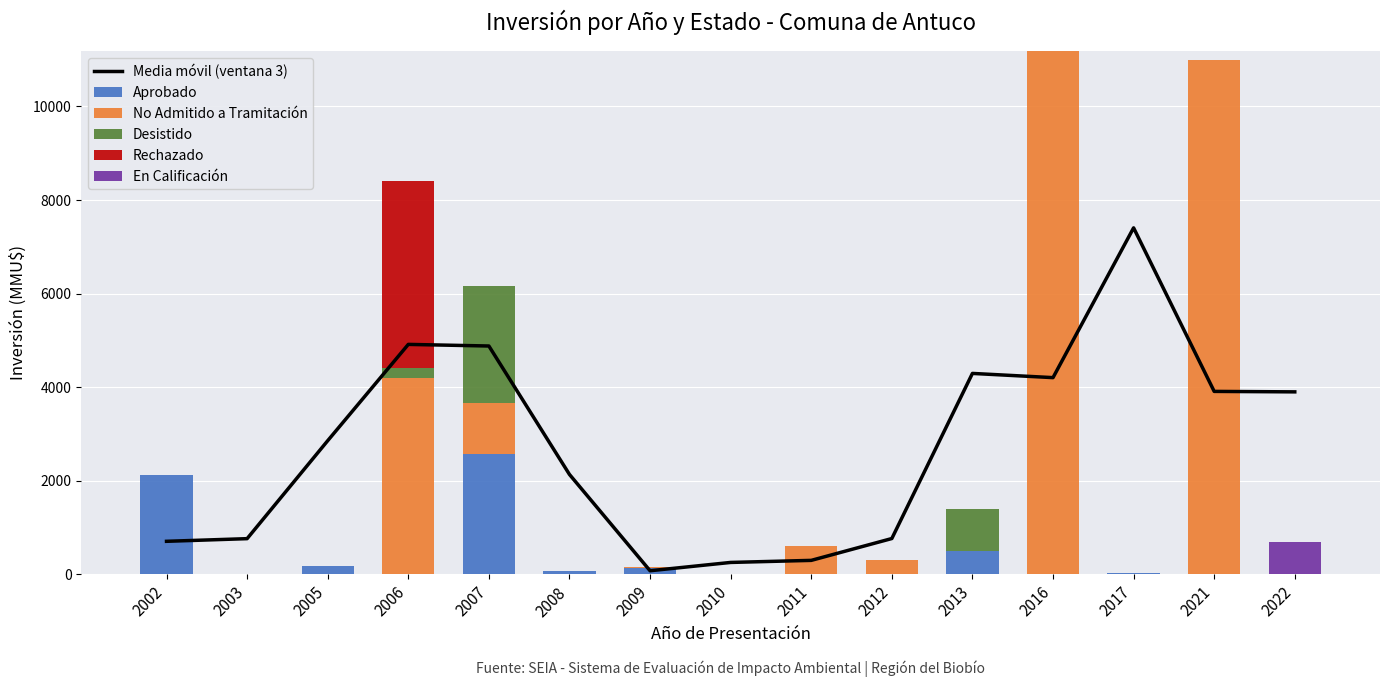

Reading right to left, list all the values displayed in this chart.

Media móvil (ventana 3): 2022=3900.0	2021=3910.0	2017=7404.0	2016=4204.0	2013=4294.0	2012=766.7	2011=300.0	2010=256.0	2009=78.3	2008=2135.7	2007=4879.7	2006=4914.0	2005=2856.7	2003=764.0	2002=707.3
Aprobado: 2022=0.0	2021=0.0	2017=30.0	2016=0.0	2013=500.0	2012=0.0	2011=0.0	2010=0.0	2009=146.0	2008=67.0	2007=2581.0	2006=0.0	2005=170.0	2003=0.0	2002=2122.0
No Admitido a Tramitación: 2022=0.0	2021=11000.0	2017=0.0	2016=11182.0	2013=0.0	2012=300.0	2011=600.0	2010=0.0	2009=22.0	2008=0.0	2007=1091.0	2006=4200.0	2005=0.0	2003=0.0	2002=0.0
Desistido: 2022=0.0	2021=0.0	2017=0.0	2016=0.0	2013=900.0	2012=0.0	2011=0.0	2010=0.0	2009=0.0	2008=0.0	2007=2500.0	2006=200.0	2005=0.0	2003=0.0	2002=0.0
Rechazado: 2022=0.0	2021=0.0	2017=0.0	2016=0.0	2013=0.0	2012=0.0	2011=0.0	2010=0.0	2009=0.0	2008=0.0	2007=0.0	2006=4000.0	2005=0.0	2003=0.0	2002=0.0
En Calificación: 2022=700.0	2021=0.0	2017=0.0	2016=0.0	2013=0.0	2012=0.0	2011=0.0	2010=0.0	2009=0.0	2008=0.0	2007=0.0	2006=0.0	2005=0.0	2003=0.0	2002=0.0